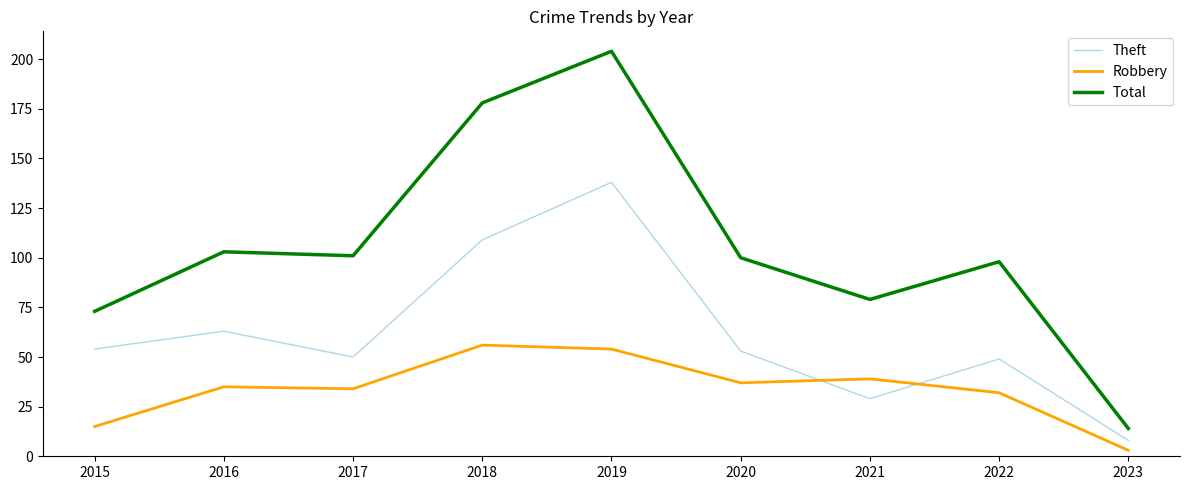

Is this an area chart (filled region under the line)?

No